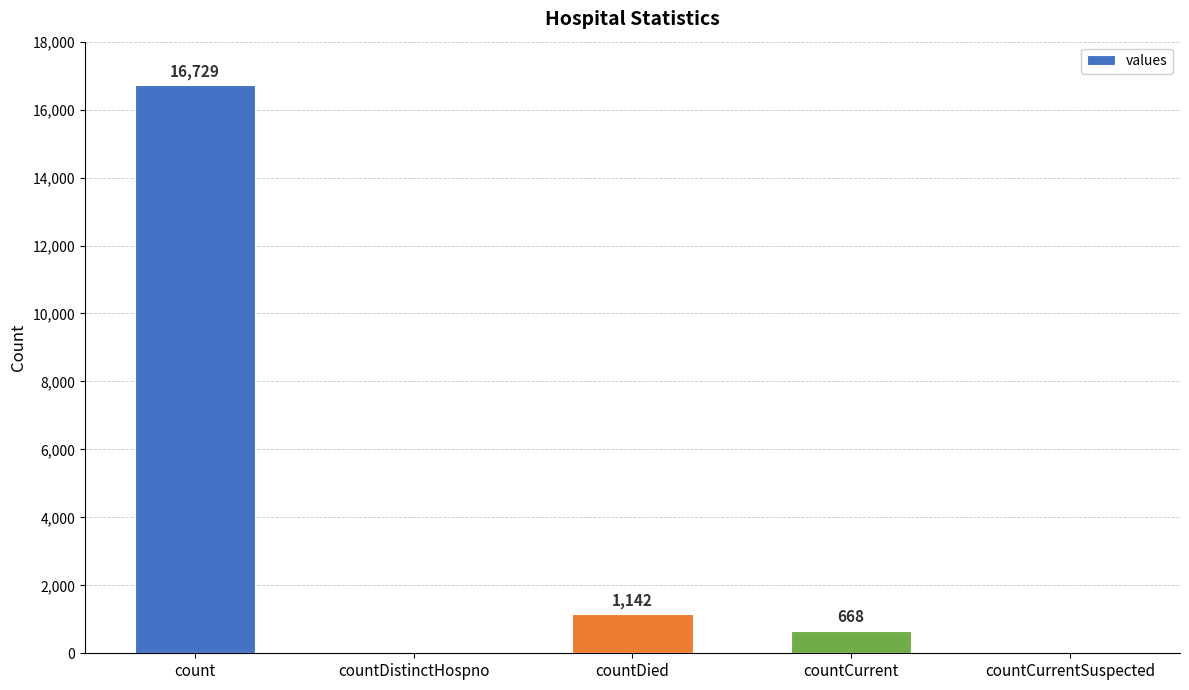

What is the sum of the values at countDied and countCurrent?

1810